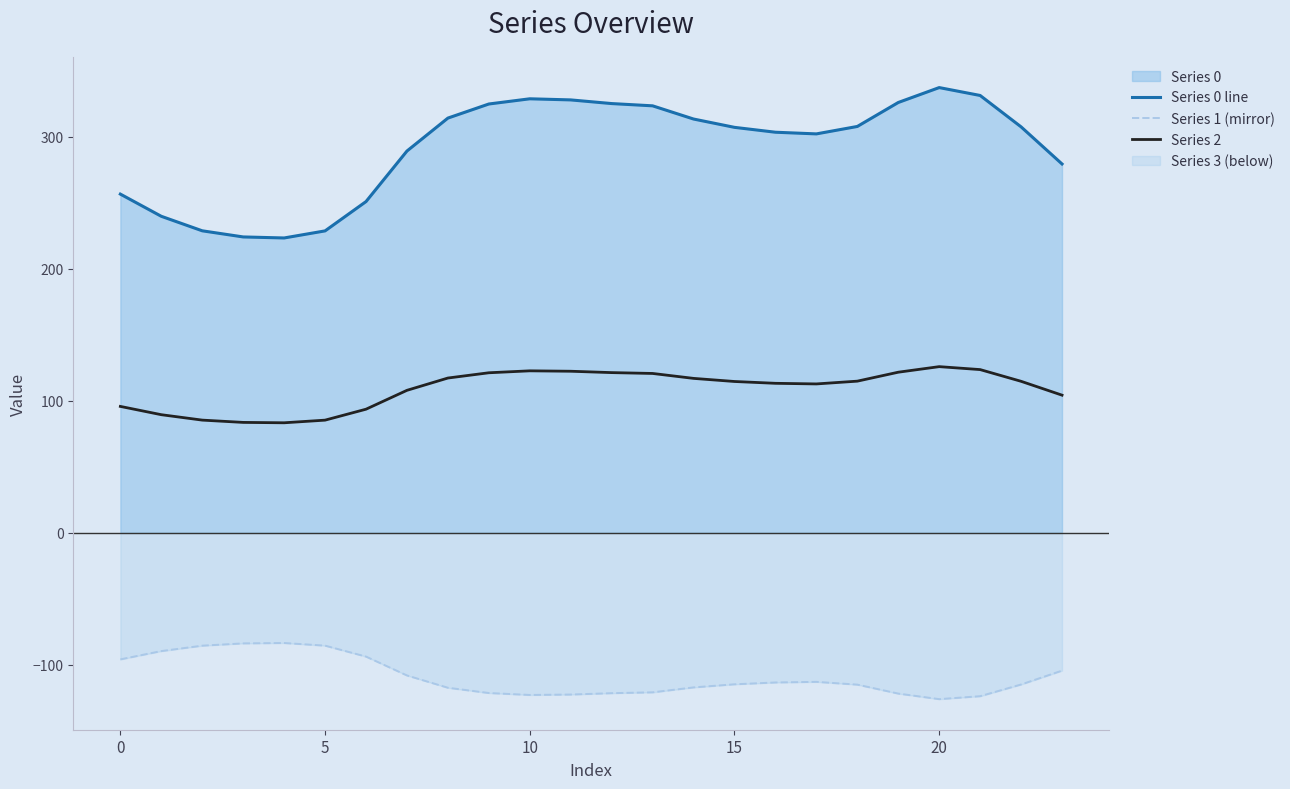

Read the Series 2 value at 5.

85.4